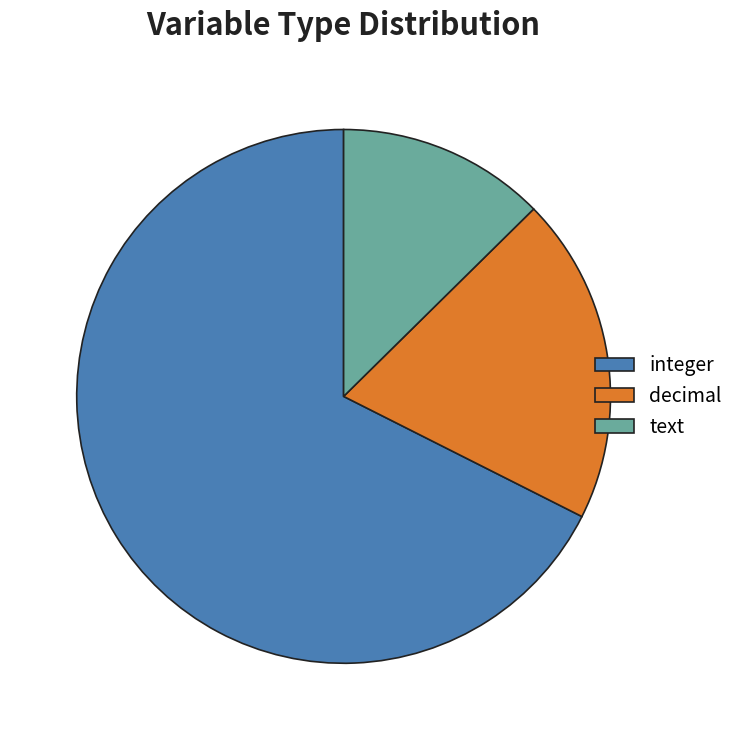

Do text and decimal together represent more than half of the pie?

No